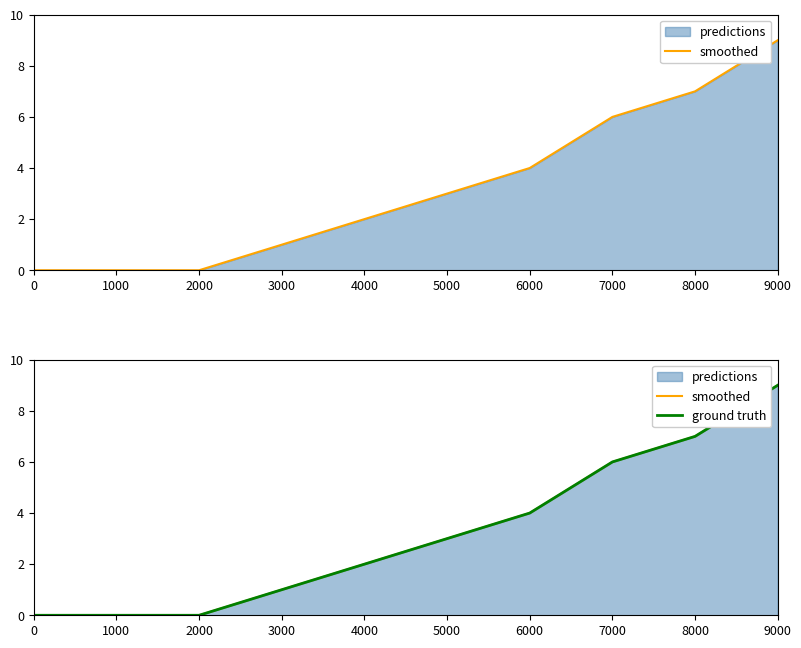

At how many categories does at least one series exceed 0?

7